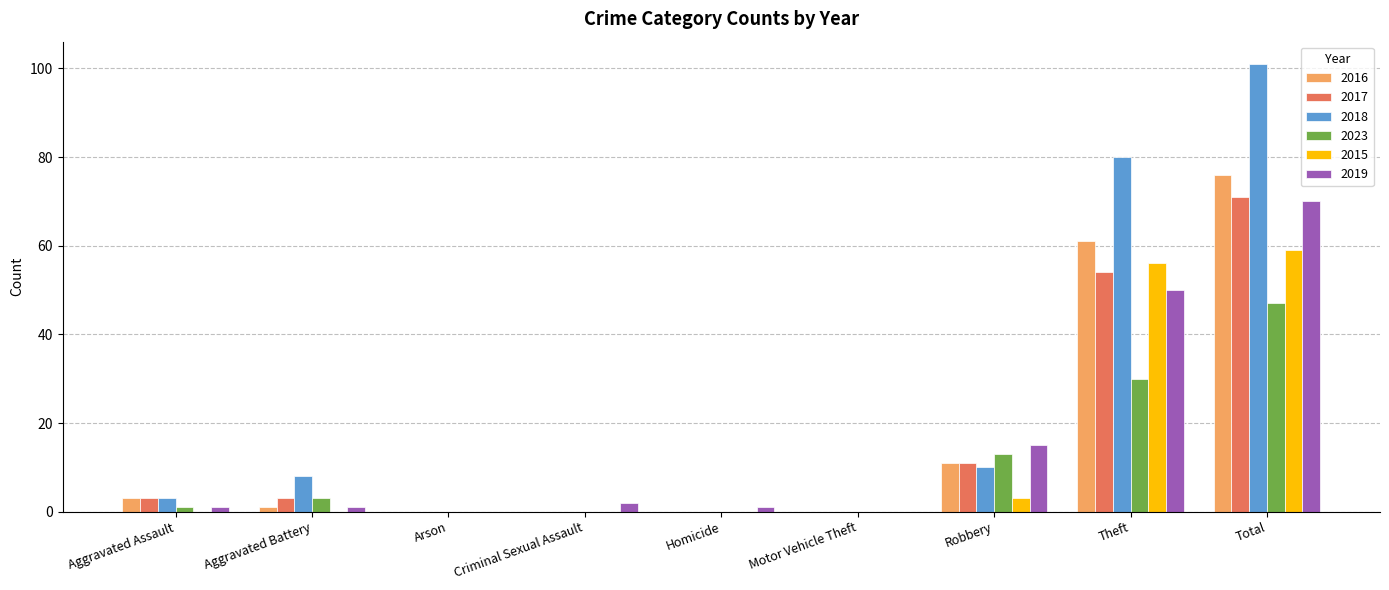

Reading left to right, what are all the values shown in this chart?

2016: Aggravated Assault=3	Aggravated Battery=1	Arson=0	Criminal Sexual Assault=0	Homicide=0	Motor Vehicle Theft=0	Robbery=11	Theft=61	Total=76
2017: Aggravated Assault=3	Aggravated Battery=3	Arson=0	Criminal Sexual Assault=0	Homicide=0	Motor Vehicle Theft=0	Robbery=11	Theft=54	Total=71
2018: Aggravated Assault=3	Aggravated Battery=8	Arson=0	Criminal Sexual Assault=0	Homicide=0	Motor Vehicle Theft=0	Robbery=10	Theft=80	Total=101
2023: Aggravated Assault=1	Aggravated Battery=3	Arson=0	Criminal Sexual Assault=0	Homicide=0	Motor Vehicle Theft=0	Robbery=13	Theft=30	Total=47
2015: Aggravated Assault=0	Aggravated Battery=0	Arson=0	Criminal Sexual Assault=0	Homicide=0	Motor Vehicle Theft=0	Robbery=3	Theft=56	Total=59
2019: Aggravated Assault=1	Aggravated Battery=1	Arson=0	Criminal Sexual Assault=2	Homicide=1	Motor Vehicle Theft=0	Robbery=15	Theft=50	Total=70